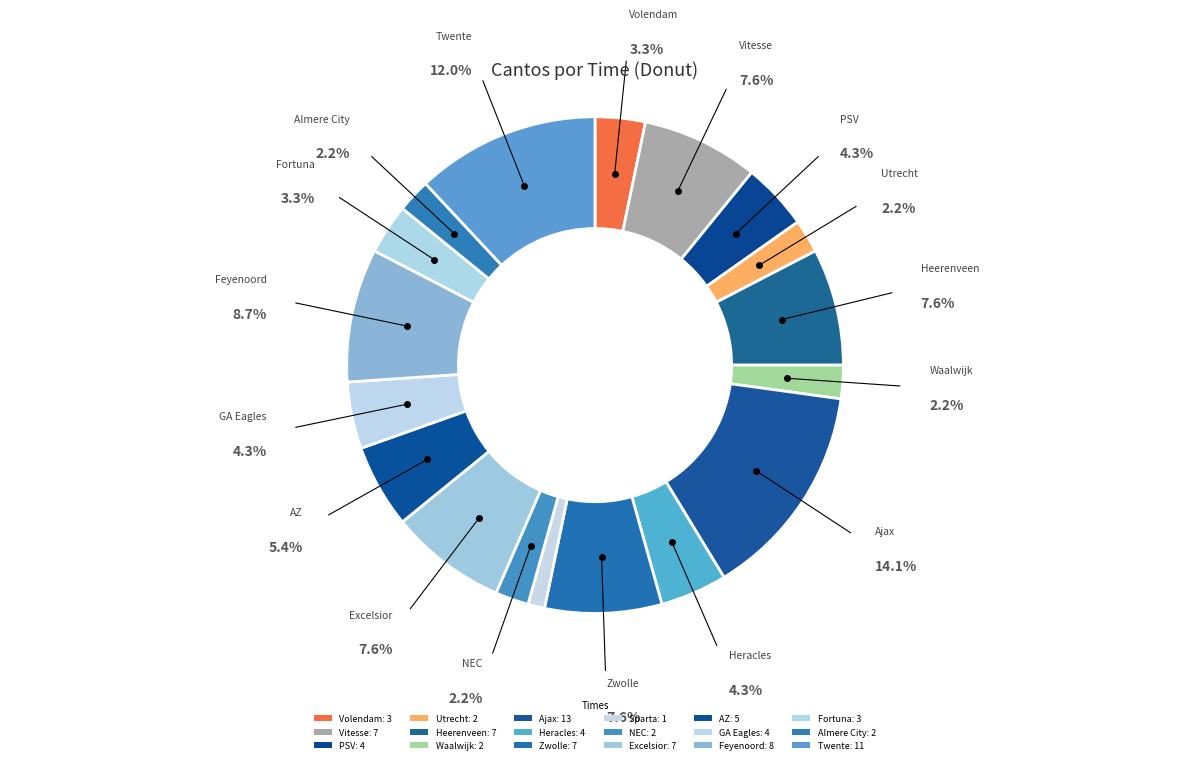

How many slices are in this pie chart?

18